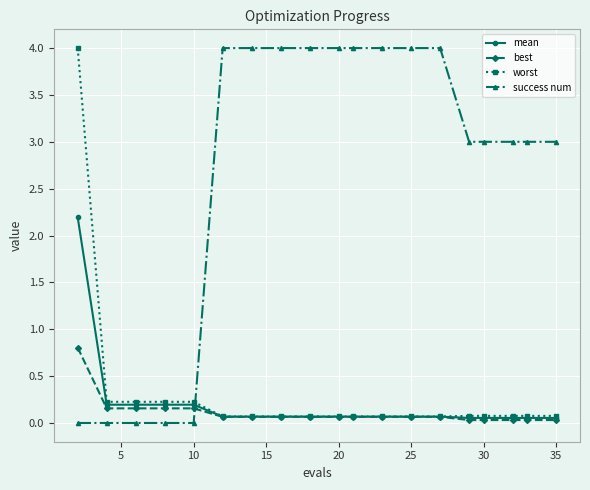

Does the chart have visible grid lines?

Yes